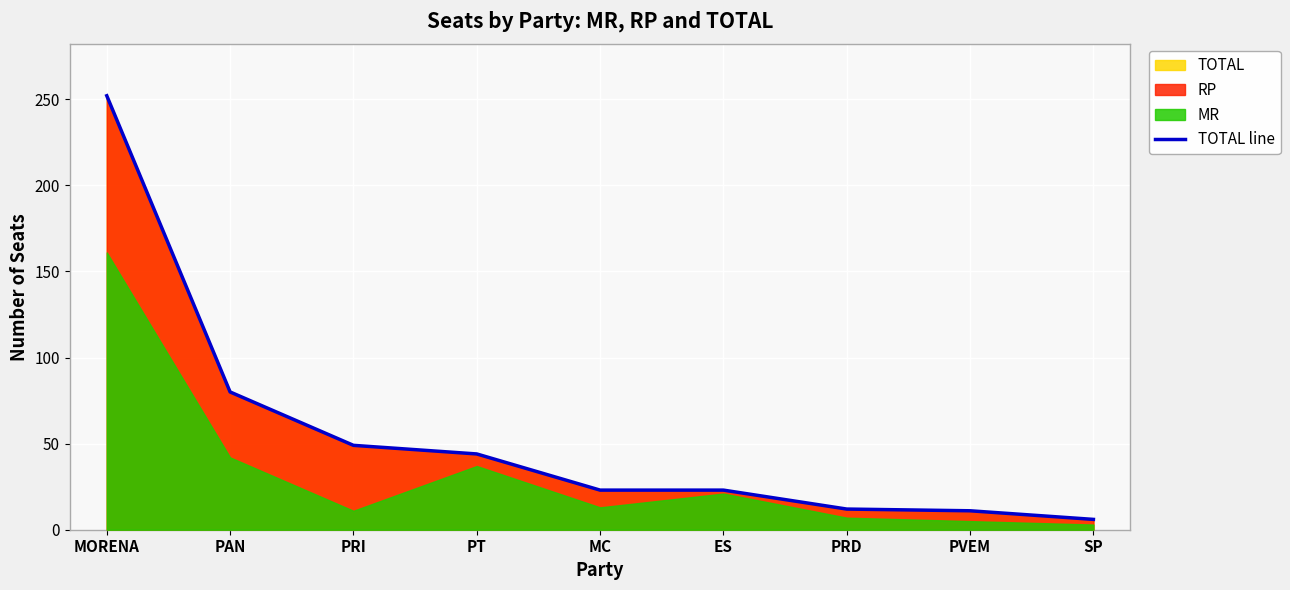

What is the change in value from PT to PRD?

-32